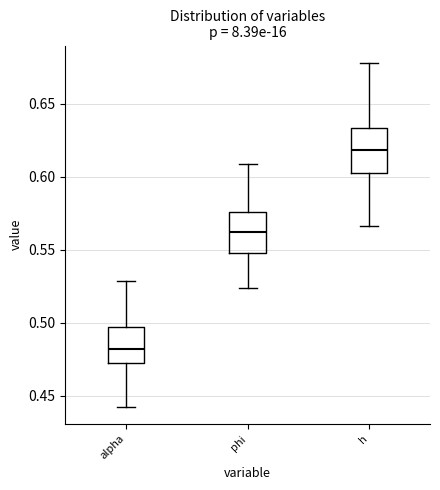

Reading left to right, read every box against the y-axis: the position of its median line, the range the box covers, and the ends of its whiskers. The values are not printed on the chart, so give them approximately, as read against the axis.

alpha: median 0.480, box 0.475 to 0.495, whiskers 0.445 to 0.530
phi: median 0.560, box 0.550 to 0.575, whiskers 0.525 to 0.610
h: median 0.620, box 0.605 to 0.635, whiskers 0.565 to 0.680